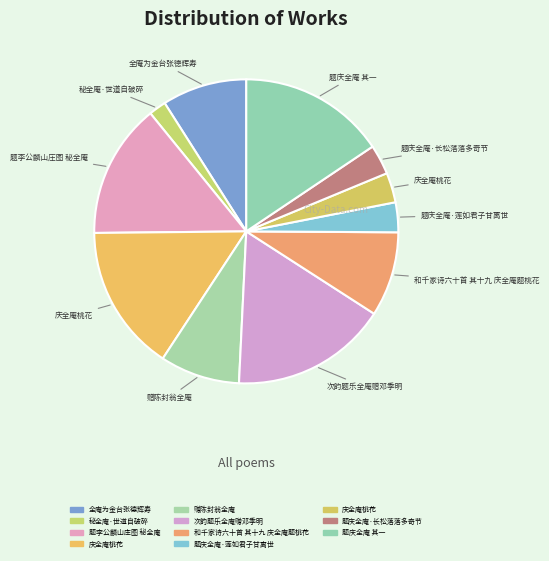

How many slices are in this pie chart?

11